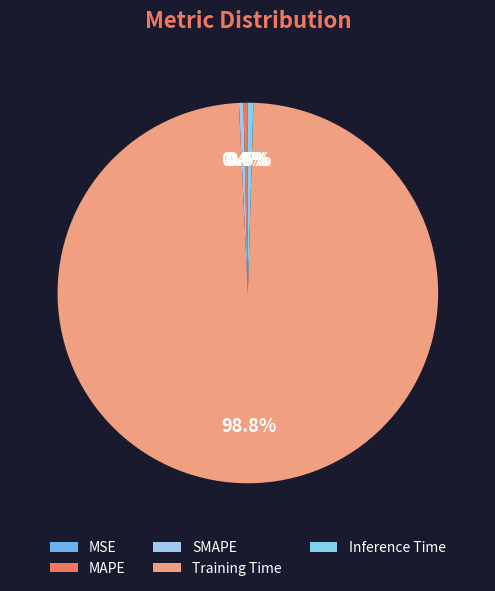

How many slices are in this pie chart?

5